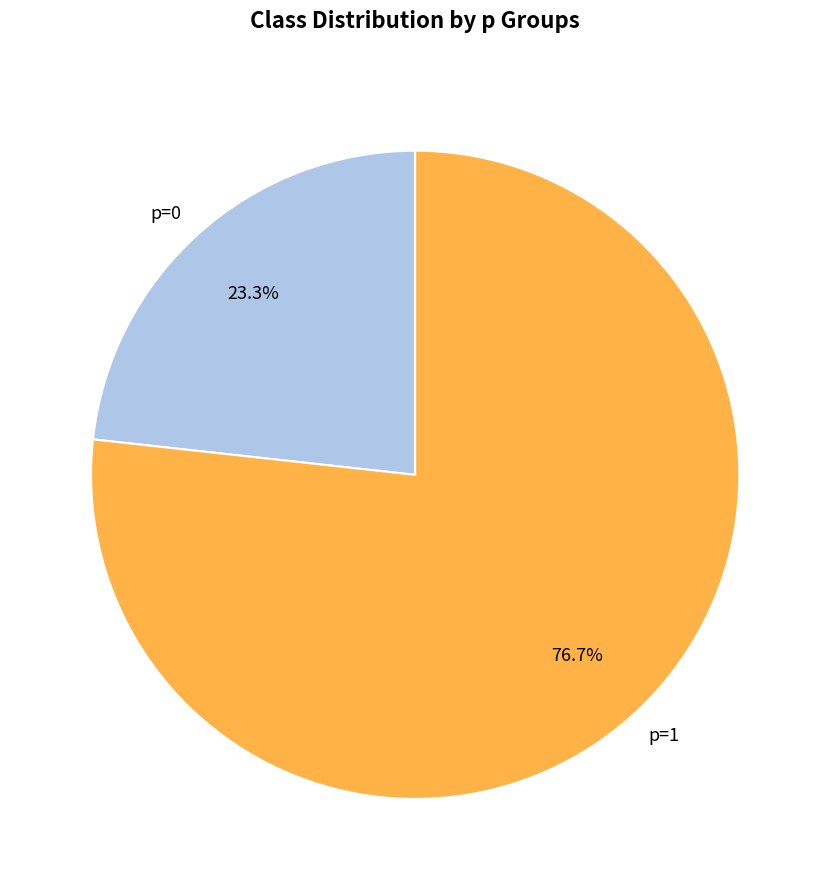

Which slice is the largest?

p=1